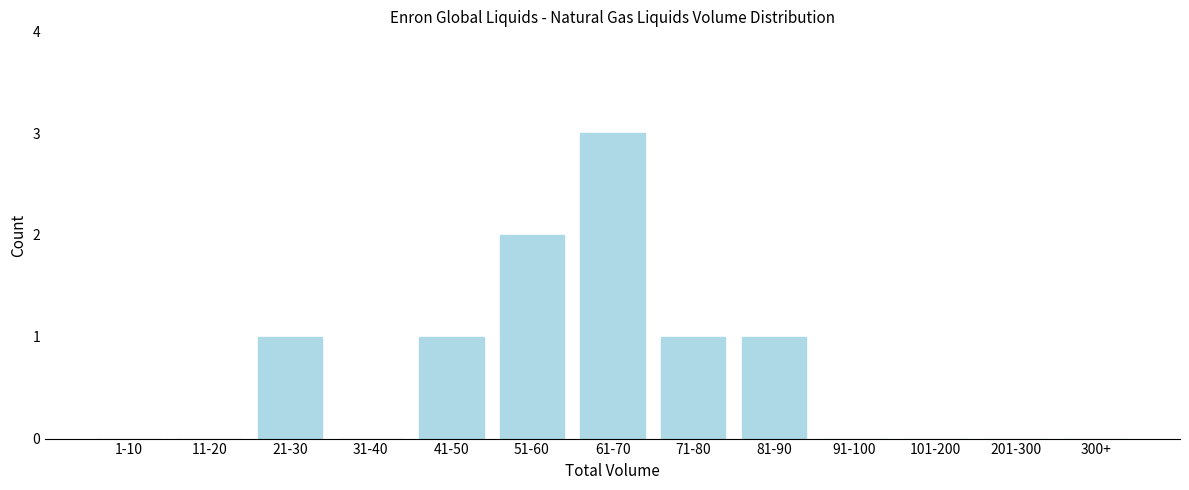

Reading left to right, transcribe all the data shown in this chart.

1-10=0	11-20=0	21-30=1	31-40=0	41-50=1	51-60=2	61-70=3	71-80=1	81-90=1	91-100=0	101-200=0	201-300=0	300+=0